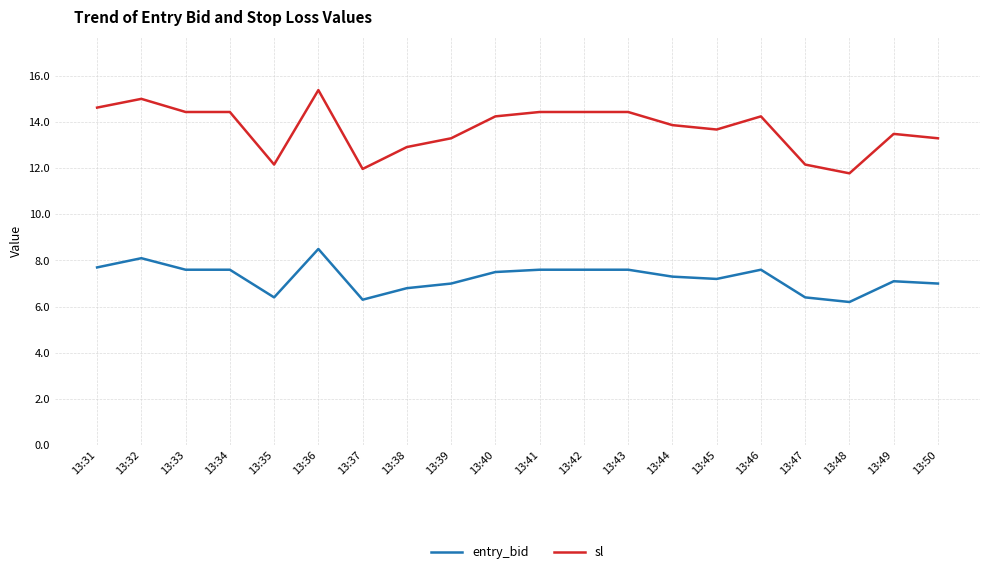

Is the value of sl at 13:39 greater than the value of entry_bid at 13:35?

Yes